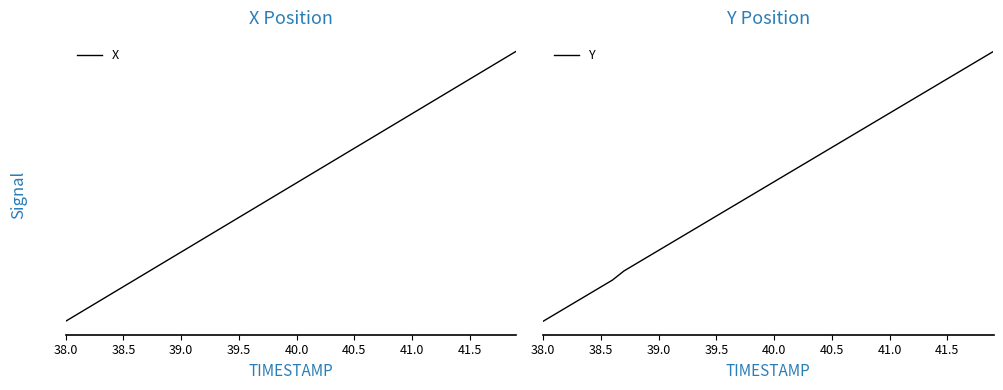

True or false: Y and X cross at least once.

False